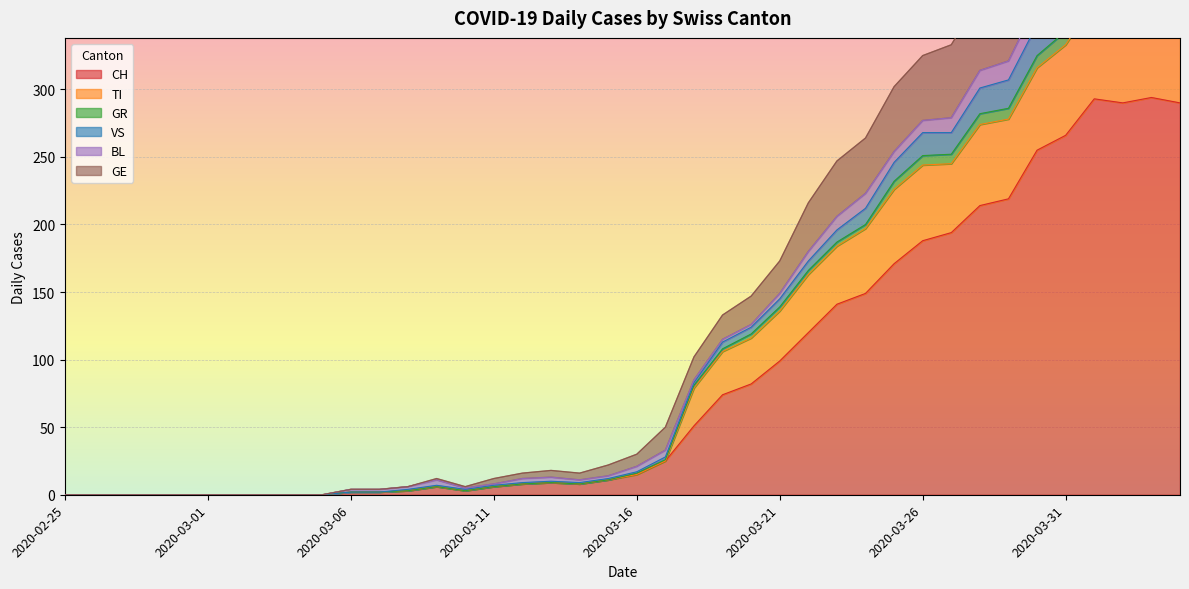

Is it true that GE equals 0 at 2020-03-05?

True